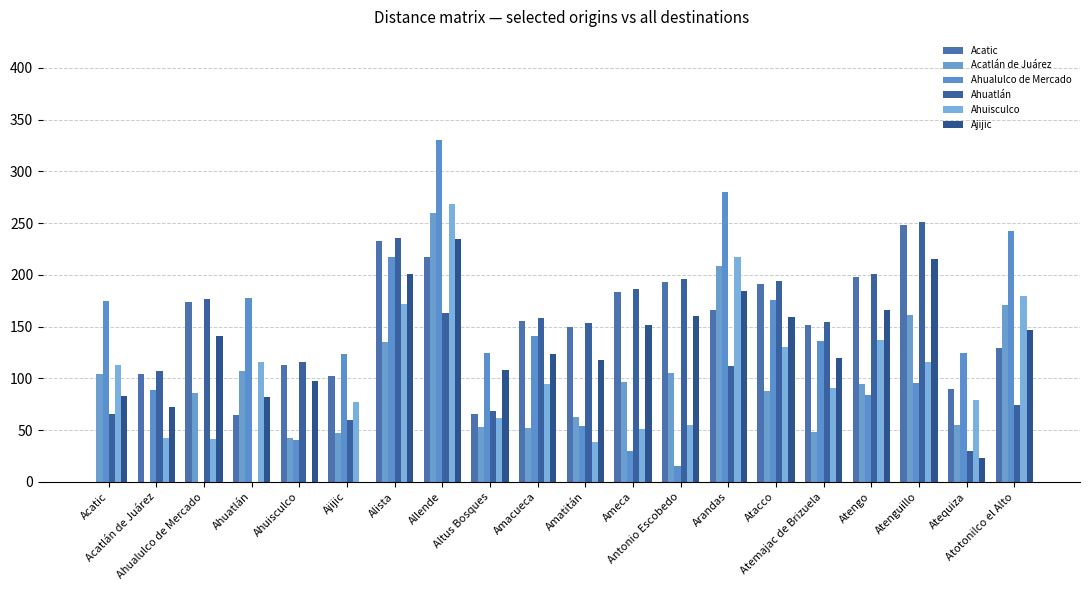

What is the difference between the Ahuisculco values at Antonio Escobedo and Atotonilco el Alto?

125.1